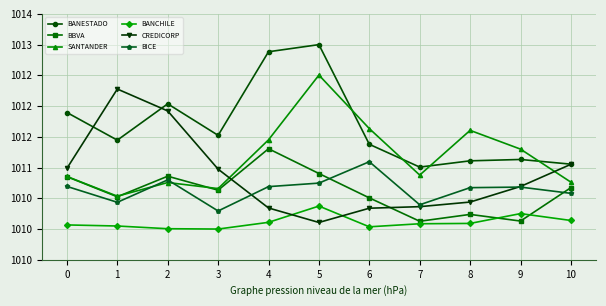

Is this an area chart (filled region under the line)?

No